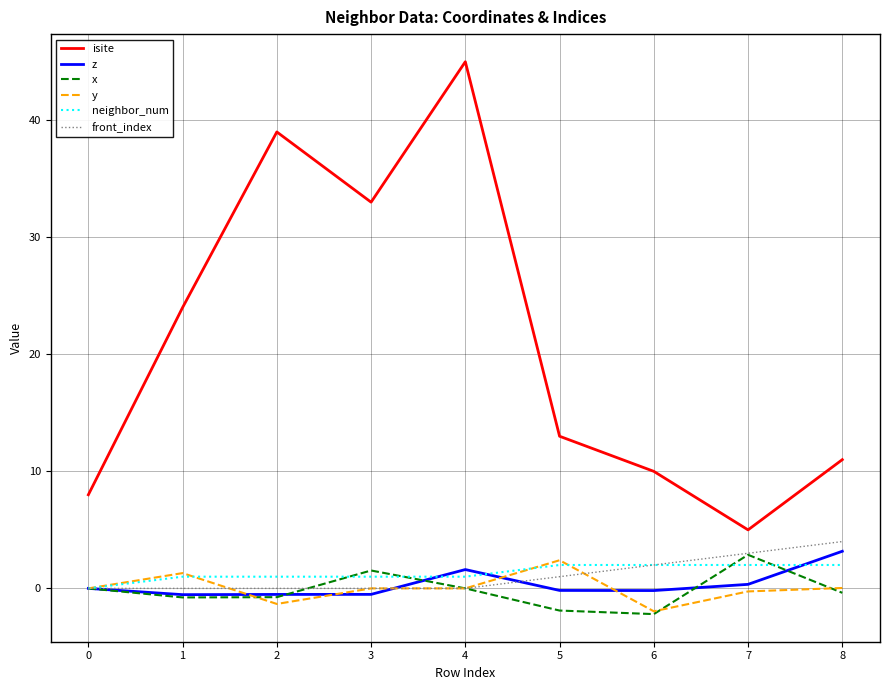

Is it true that z equals 0.0 at 0?

True